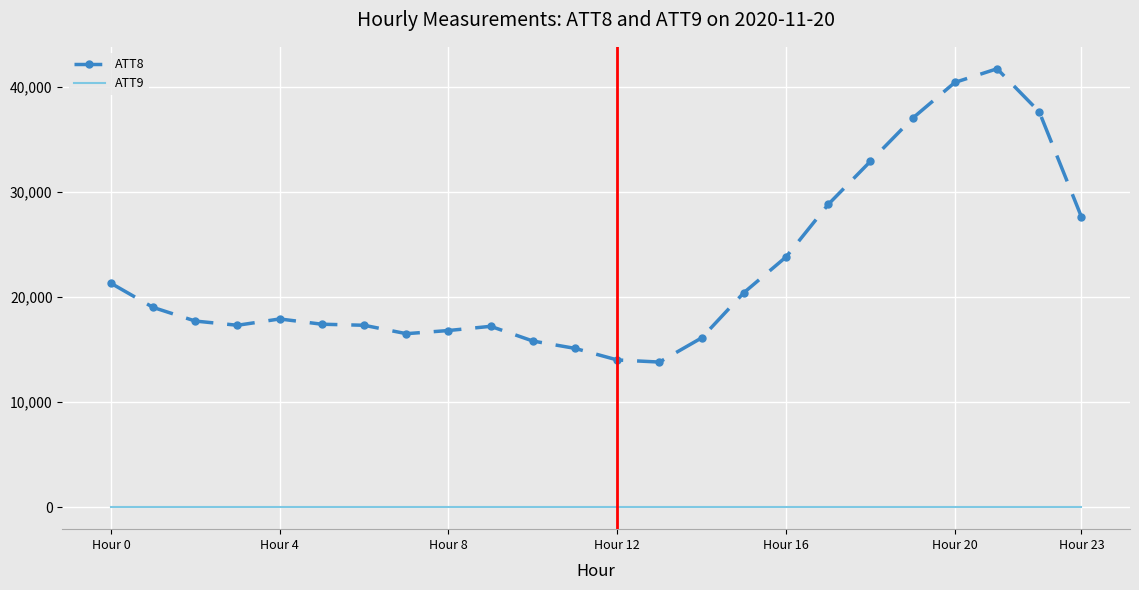

True or false: ATT8 and ATT9 cross at least once.

False